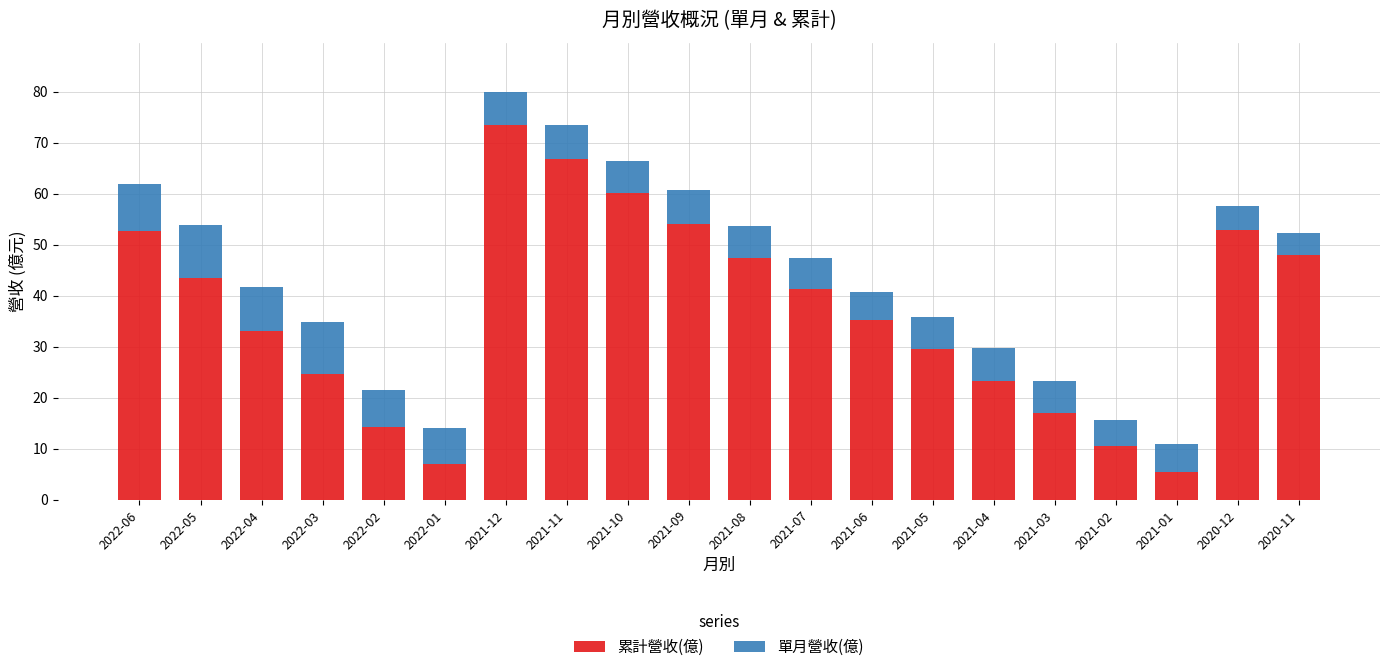

At which label does 累計營收(億) reach its peak?

2021-12